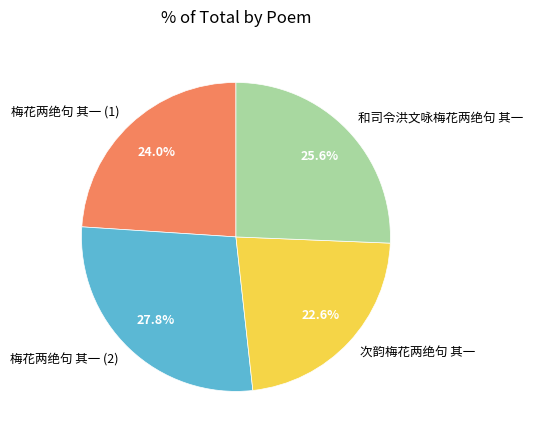

To the nearest percent, what is the difference between the largest and smallest slice percentages?

5%